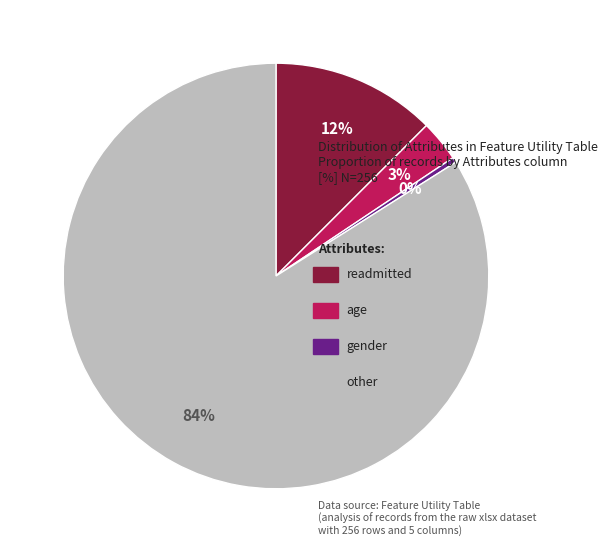

How many segments does this pie chart have?

4